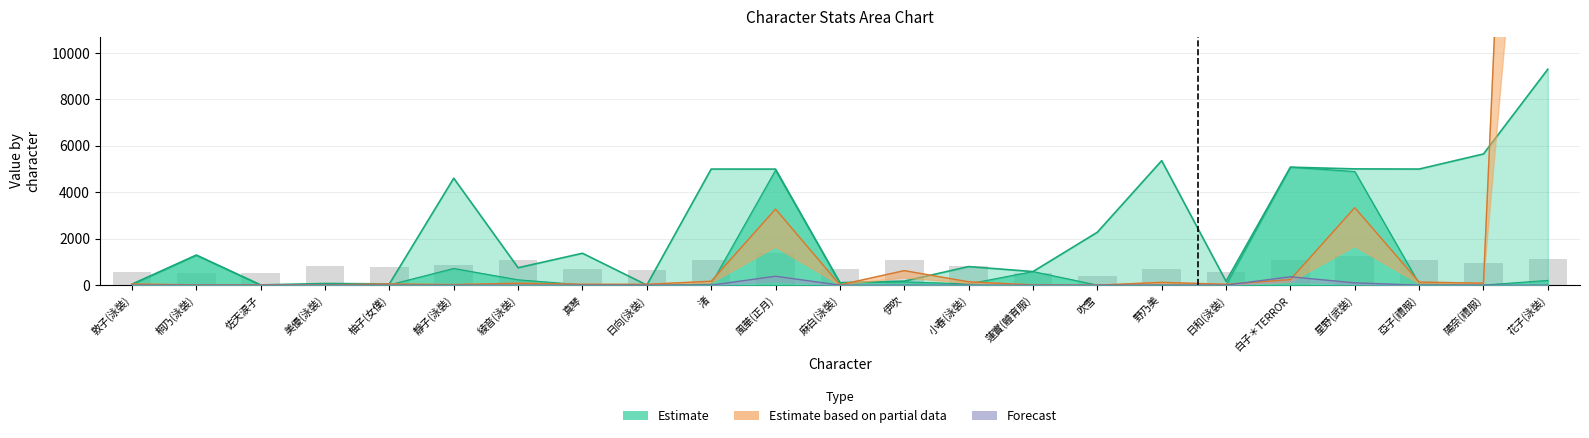

Are the bars horizontal?

No